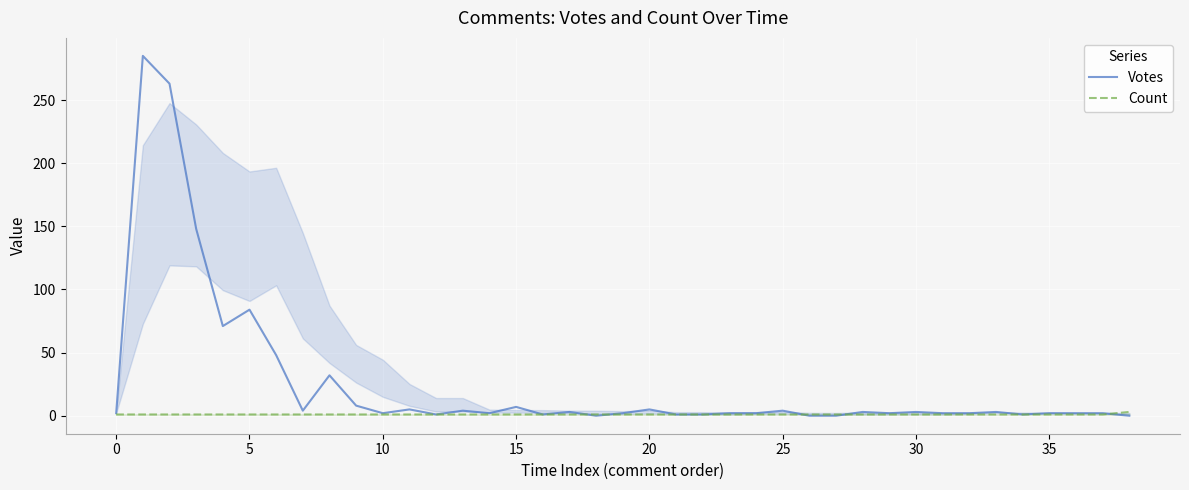

What is the maximum value for Votes?

285